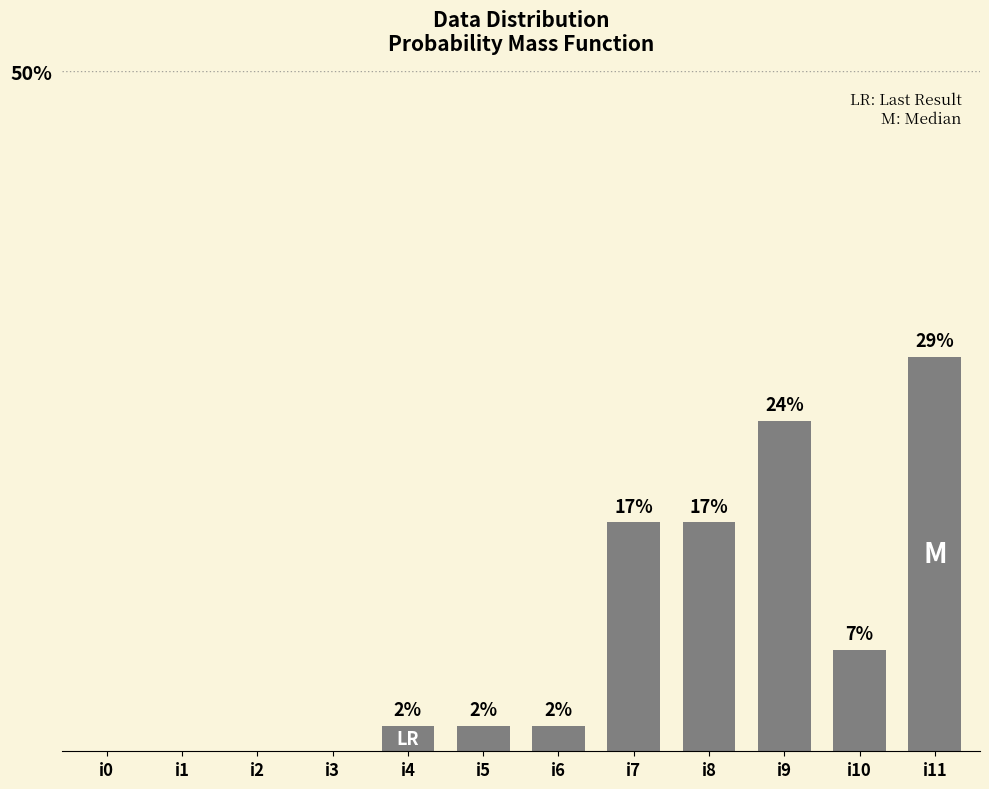

The value at i7 is 25.0. True or false?

False